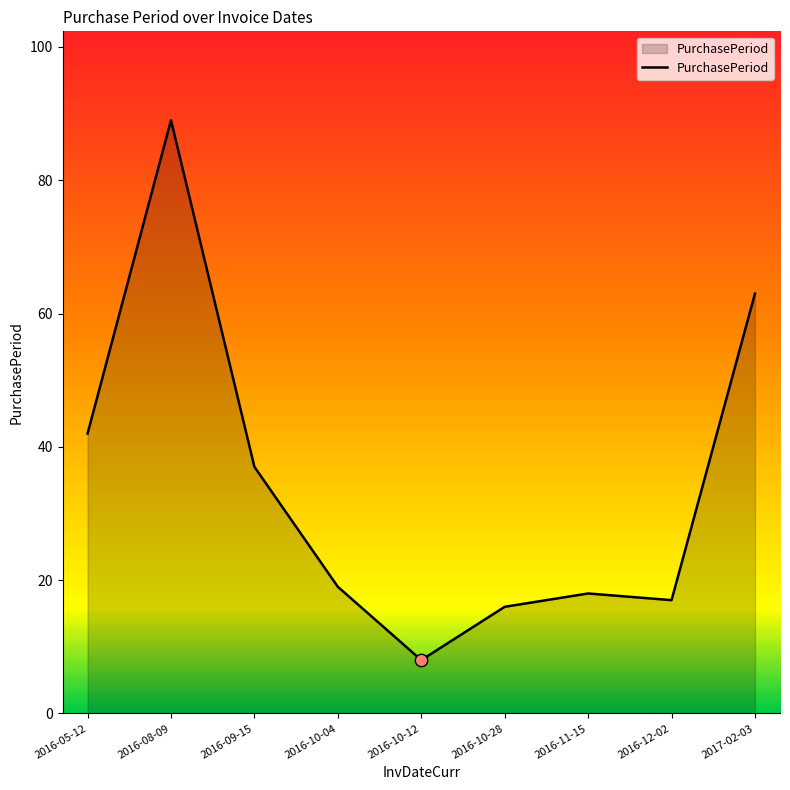

Between 2017-02-03 and 2016-08-09, which is larger?

2016-08-09